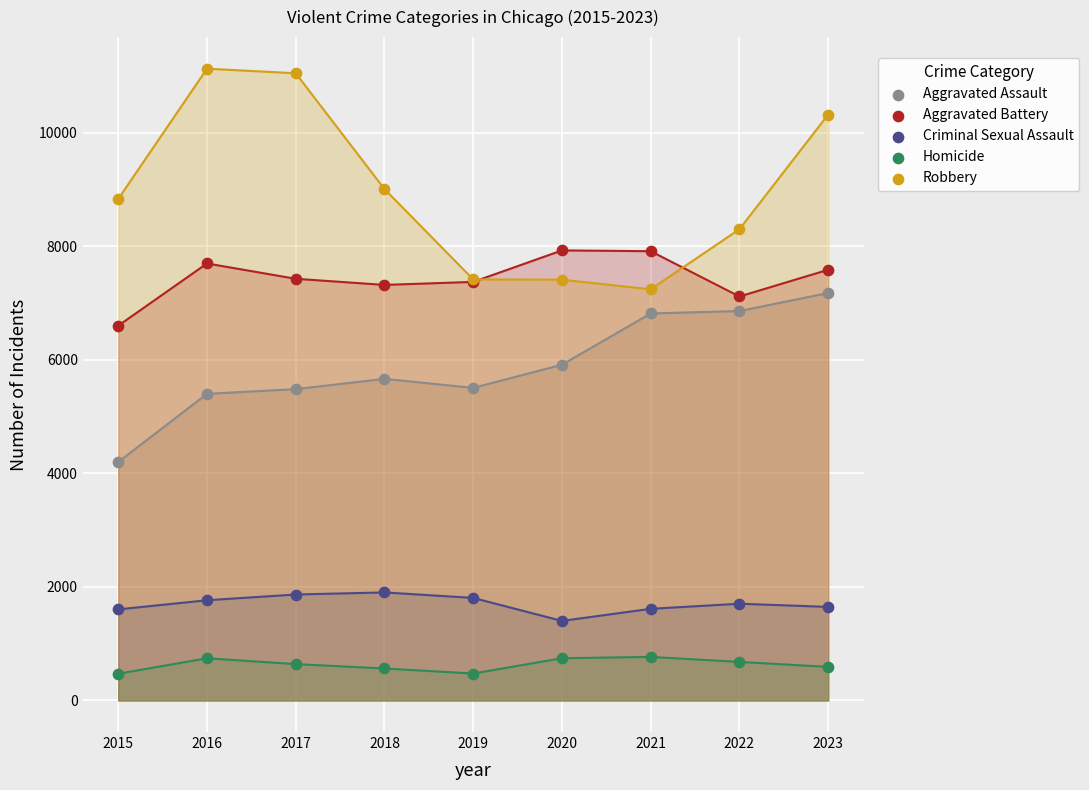

In the Robbery series, what Y value is closest to 9186?

9009